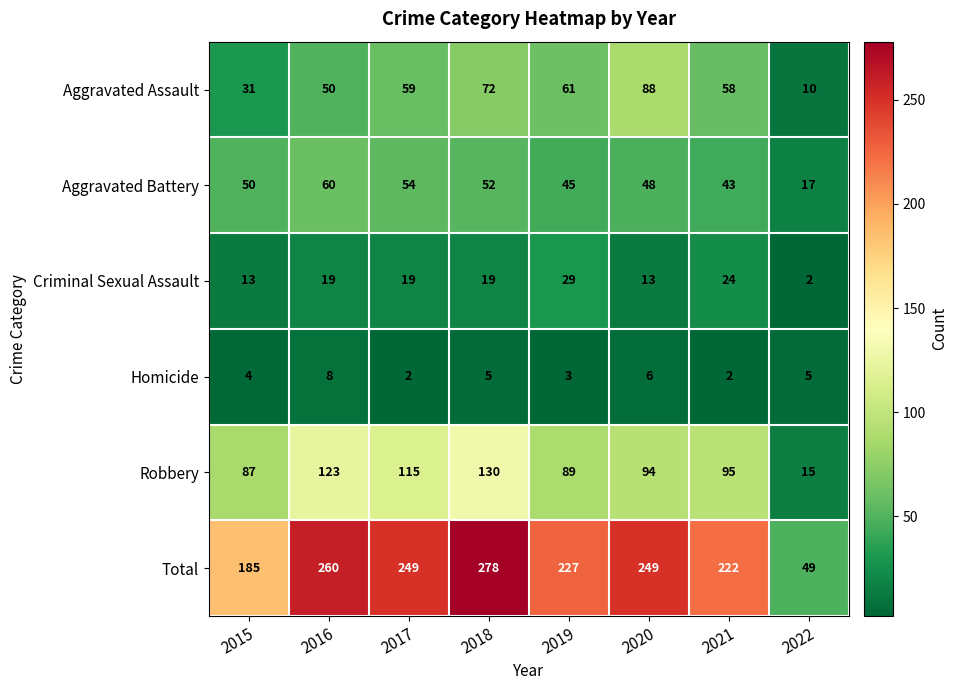

Which label corresponds to the largest value in the chart?

2018